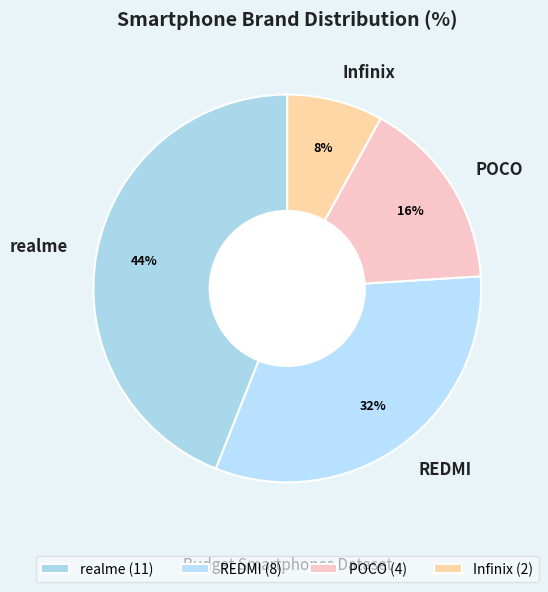

How many slices are in this pie chart?

4